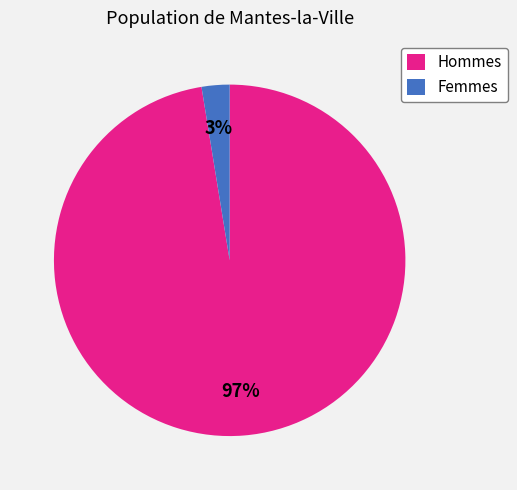

How many slices are in this pie chart?

2